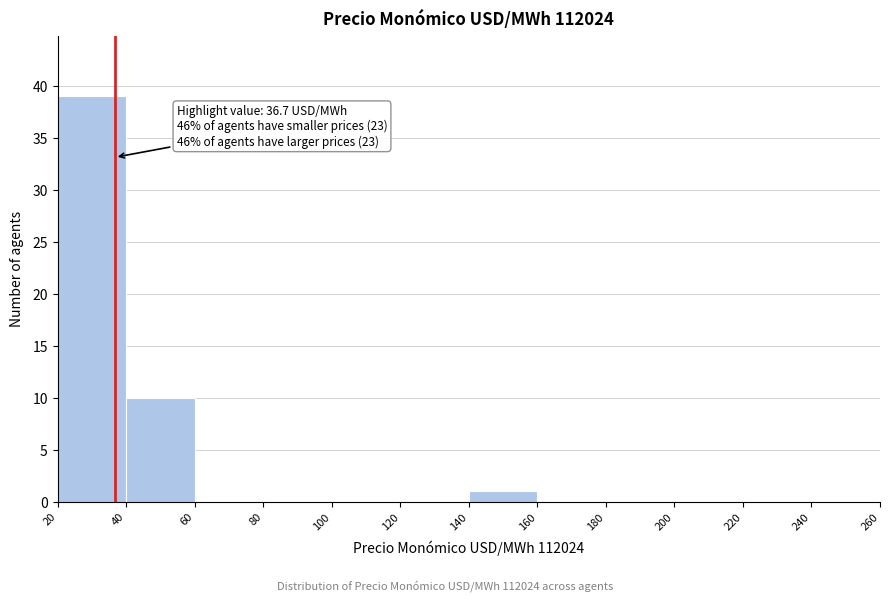

Over which range of the x-axis is the bar tallest?

20 to 40